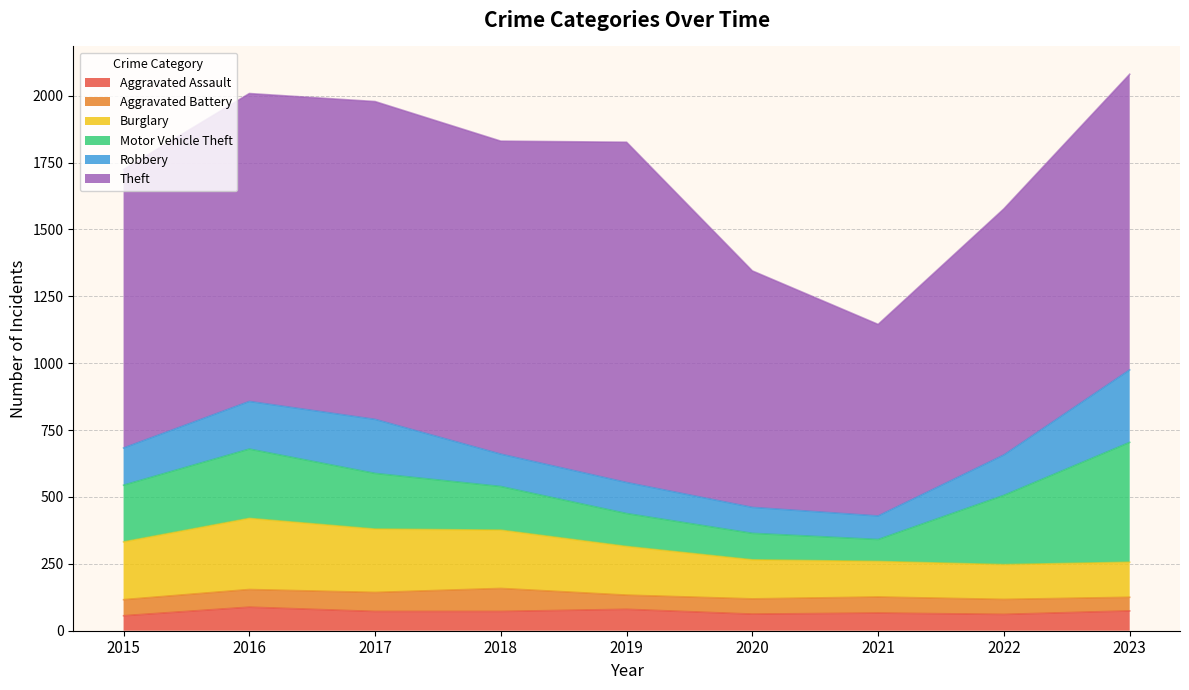

Which series has the largest range (max minus min)?

Theft